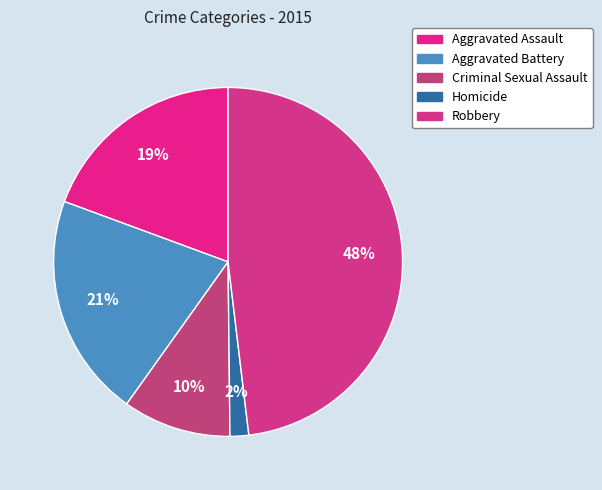

Is there a majority slice in this chart?

No